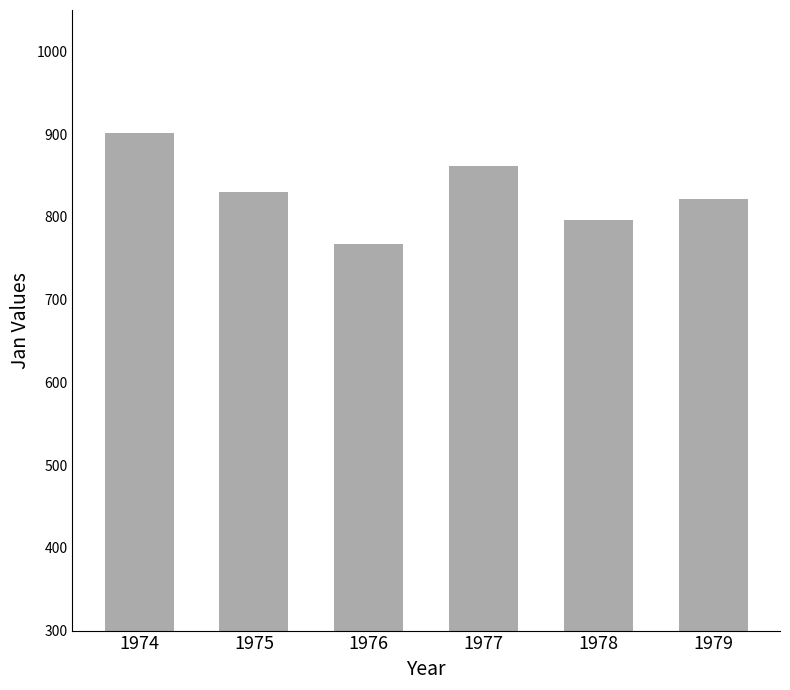

Reading left to right, what are all the values shown in this chart?

1974=901	1975=830	1976=767	1977=862	1978=796	1979=821